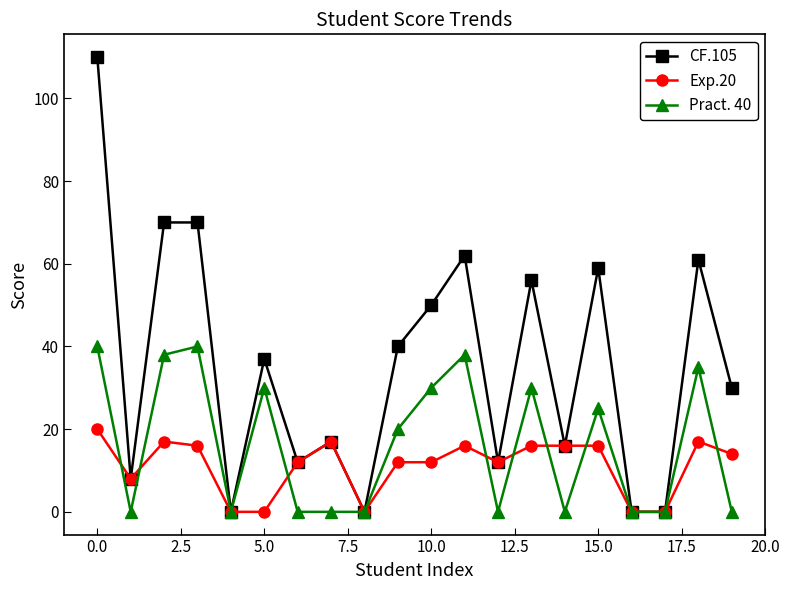

Which series has the largest total across all categories?

CF.105